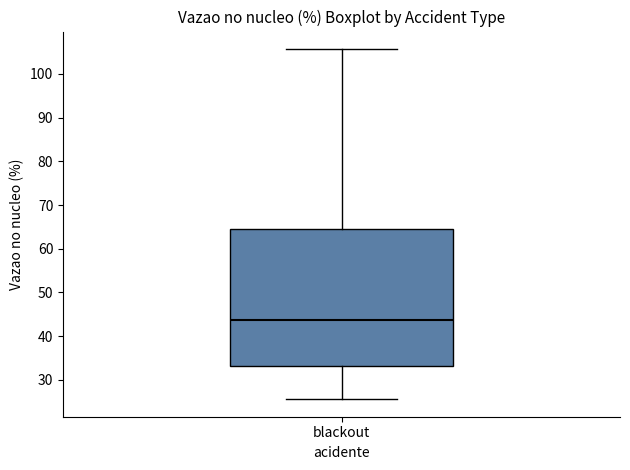

Transcribe this box plot: give where the median line is, the range the box spans, and where the two whiskers end, as read against the y-axis. The values are not printed on the chart, so give them approximately, as read against the axis.

median 44, box 33 to 65, whiskers 26 to 106